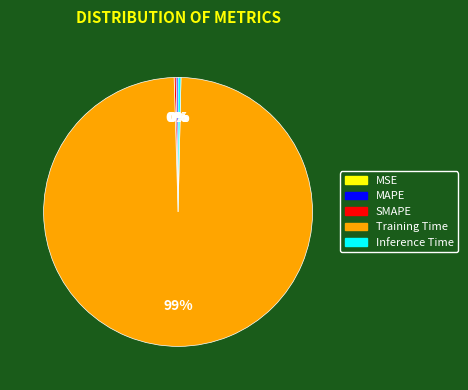

Which category has the biggest portion of the pie?

Training Time